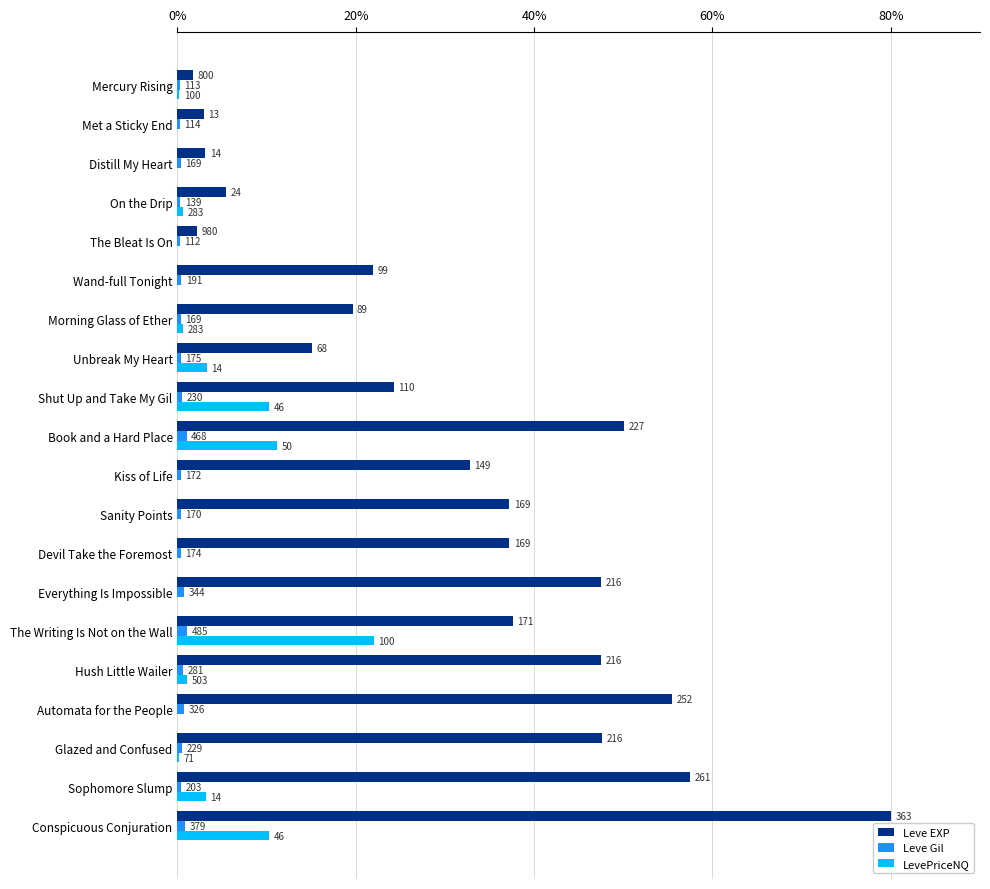

Reading left to right, list all the values displayed in this chart.

Leve EXP: 1.8	2.9	3.1	5.5	2.2	22.0	19.6	15.1	24.3	50.1	32.8	37.2	37.2	47.5	37.6	47.5	55.5	47.6	57.5	80.0
Leve Gil: 0.2	0.3	0.4	0.3	0.2	0.4	0.4	0.4	0.5	1.0	0.4	0.4	0.4	0.8	1.1	0.6	0.7	0.5	0.4	0.8
LevePriceNQ: 0.2	0.0	0.0	0.6	0.0	0.0	0.6	3.3	10.2	11.2	0.0	0.0	0.0	0.0	22.0	1.1	0.0	0.2	3.2	10.2